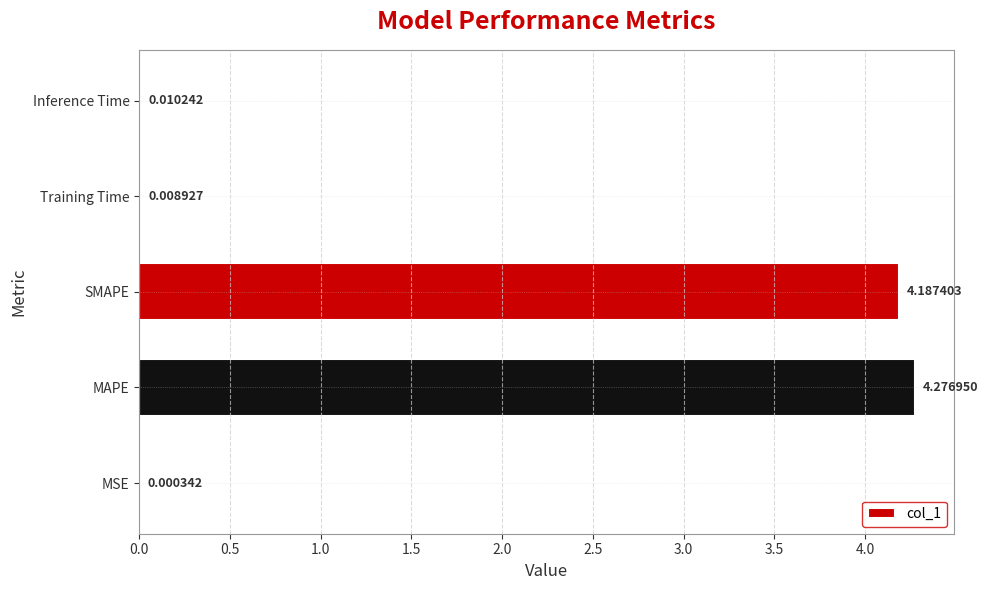

At which category does the chart reach its peak across all series?

MAPE